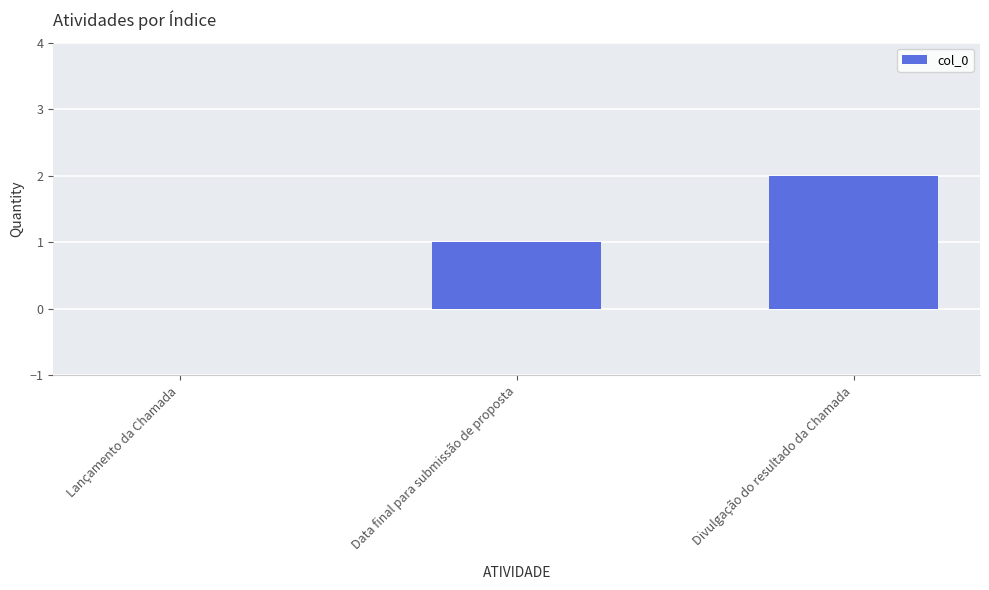

What is the sum of all values?

3